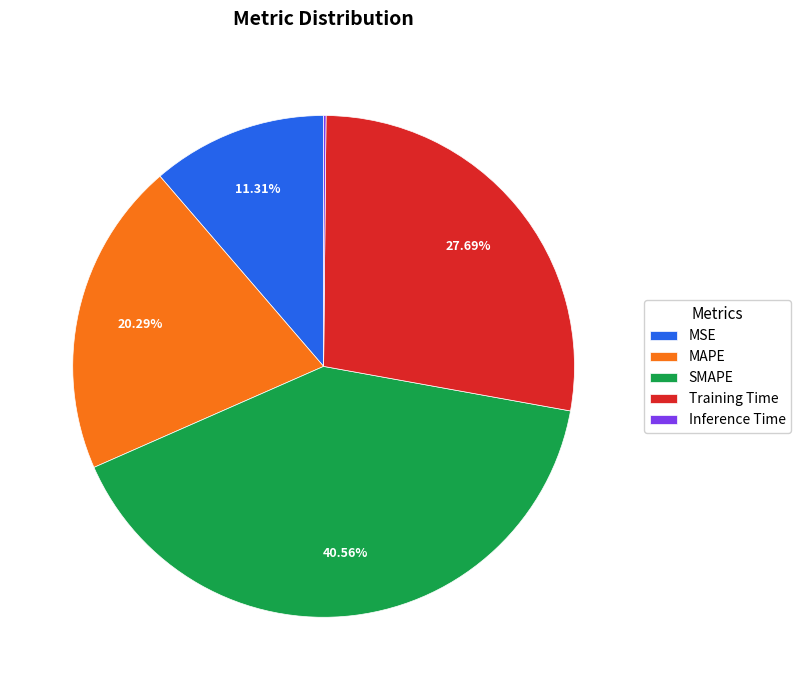

To the nearest percent, what percentage of the pie is MSE?

11%